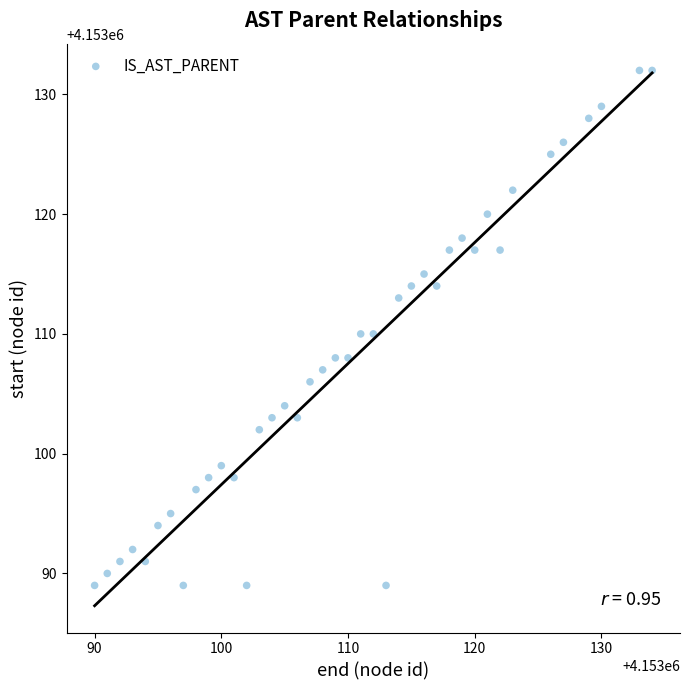

What is the range of Y values (max minus min)?

43